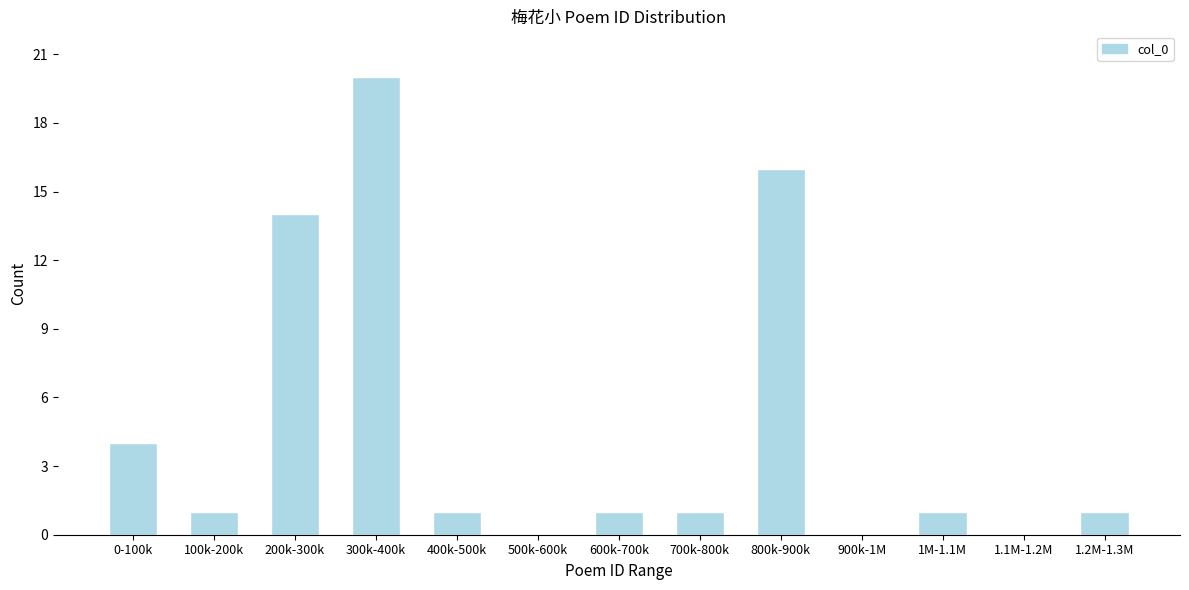

Reading right to left, list all the values displayed in this chart.

1.2M-1.3M=1	1.1M-1.2M=0	1M-1.1M=1	900k-1M=0	800k-900k=16	700k-800k=1	600k-700k=1	500k-600k=0	400k-500k=1	300k-400k=20	200k-300k=14	100k-200k=1	0-100k=4